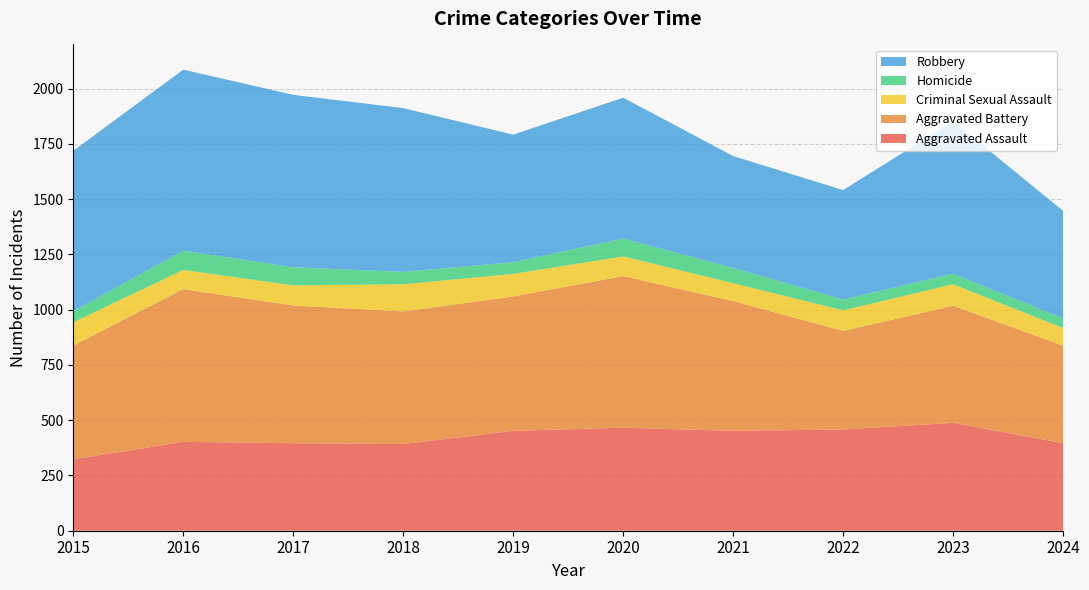

Reading left to right, extract all data points from this chart.

Aggravated Assault: 2015=323	2016=402	2017=396	2018=392	2019=452	2020=466	2021=452	2022=458	2023=488	2024=396
Aggravated Battery: 2015=515	2016=691	2017=623	2018=600	2019=608	2020=686	2021=587	2022=446	2023=530	2024=441
Criminal Sexual Assault: 2015=105	2016=87	2017=91	2018=123	2019=102	2020=89	2021=81	2022=93	2023=97	2024=80
Homicide: 2015=50	2016=87	2017=82	2018=56	2019=53	2020=81	2021=69	2022=49	2023=48	2024=43
Robbery: 2015=726	2016=819	2017=780	2018=741	2019=577	2020=637	2021=506	2022=495	2023=690	2024=487